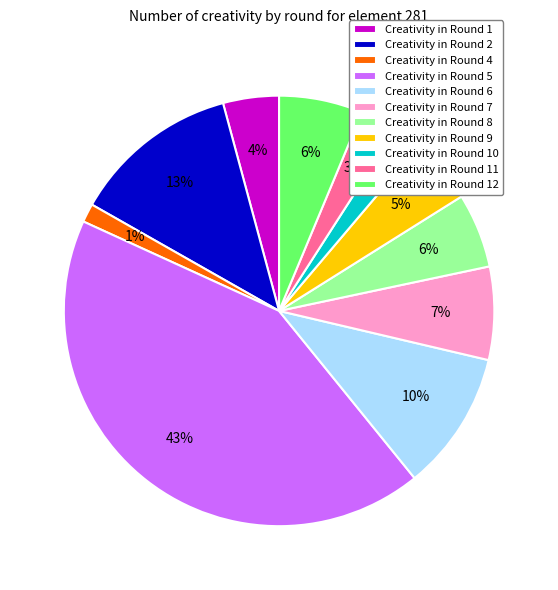

What is the largest slice in the pie chart?

Creativity in Round 5